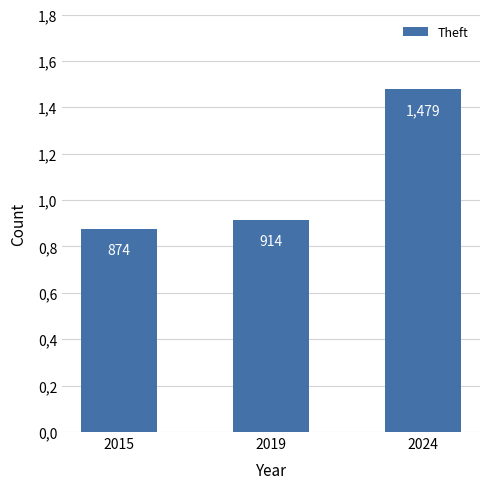

Read the value at 2015.

874